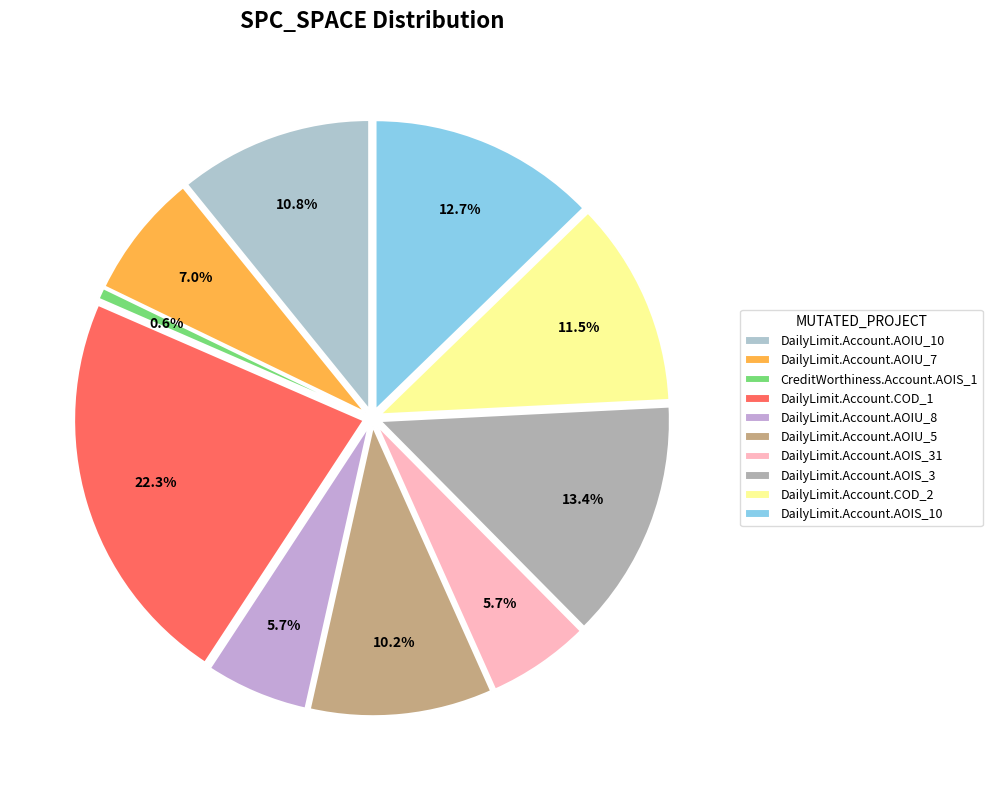

Approximately how many times larger is the value at DailyLimit.Account.AOIU_10 compared to DailyLimit.Account.COD_1?

0.5